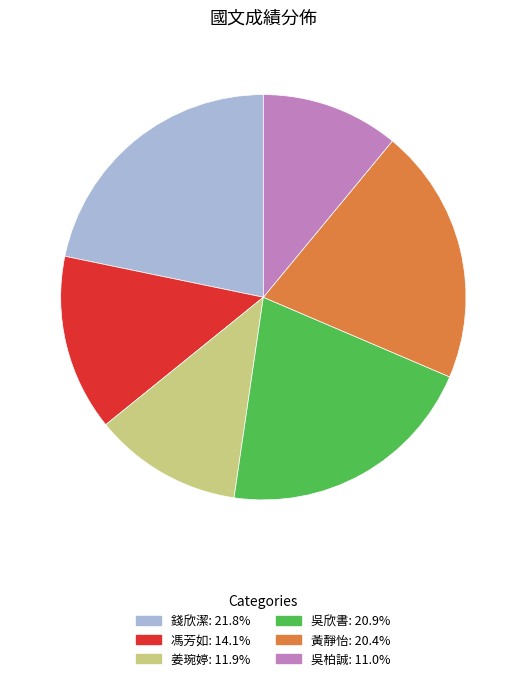

Is the sum of 姜琬婷 and 錢欣潔 greater than half?

No